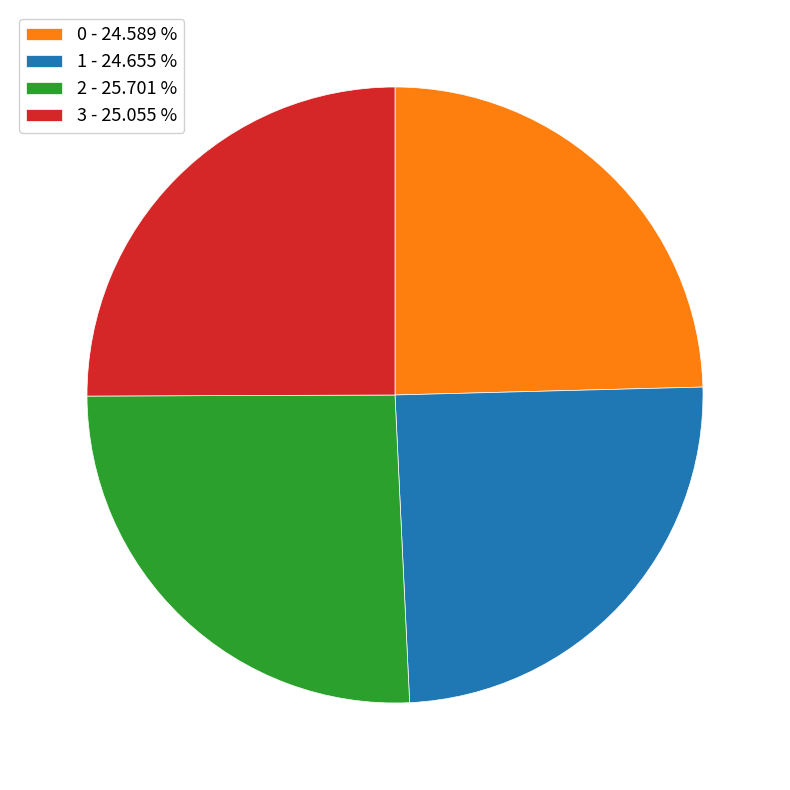

What is the ratio of the value at 2 - 25.701 % to the value at 1 - 24.655 %?

1.0